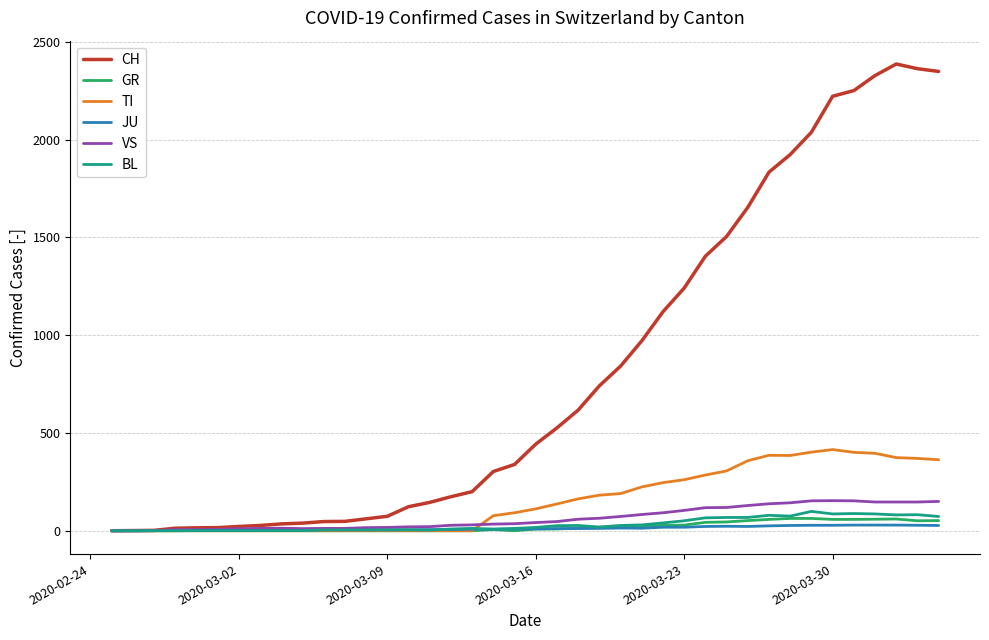

What is the maximum value shown in the chart?

2387